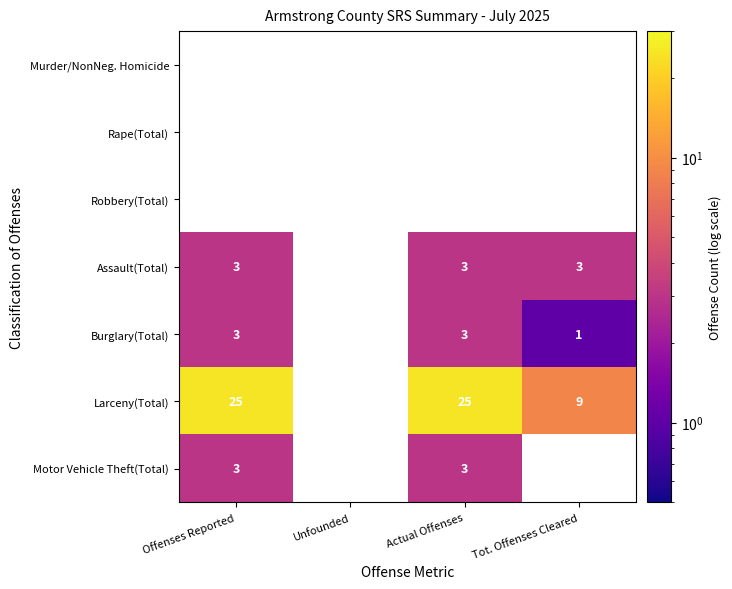

Is it true that Assault(Total) equals 4.3 at Offenses Reported?

False